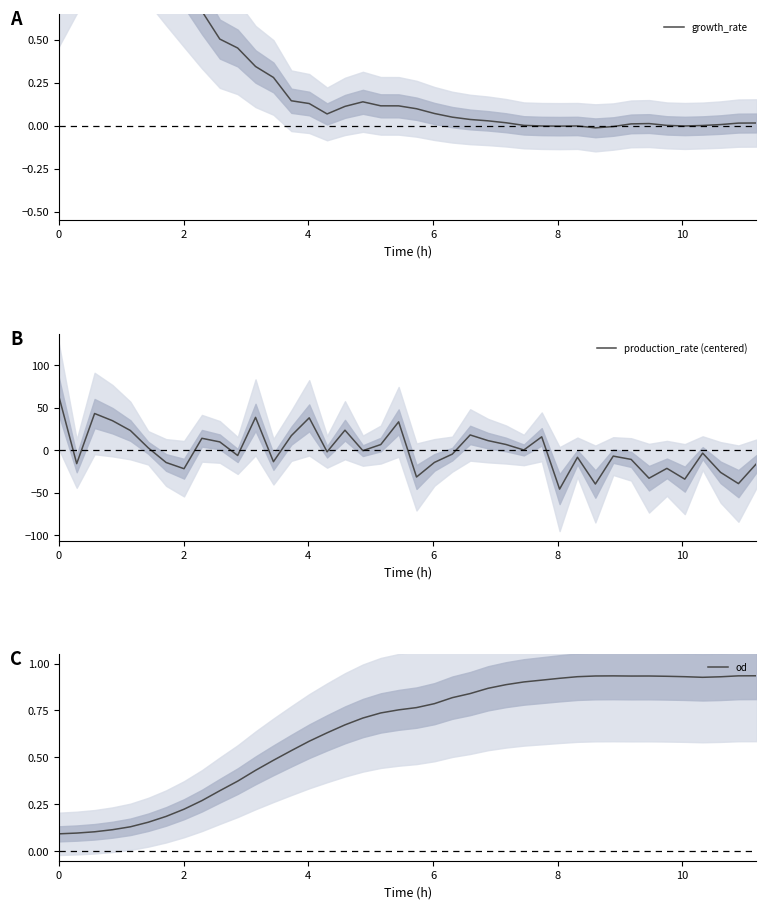

What is the greatest value displayed?

63.8